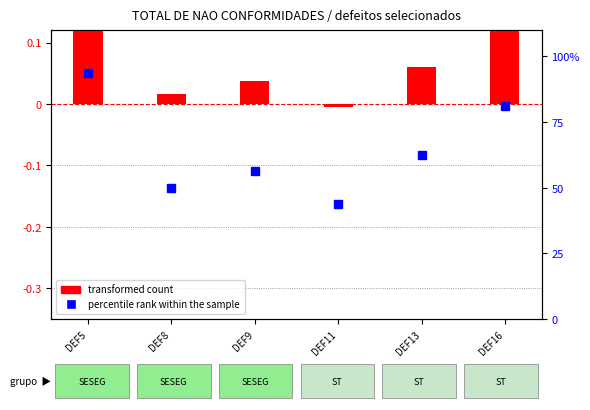

Which series has the largest total across all categories?

percentile rank within the sample